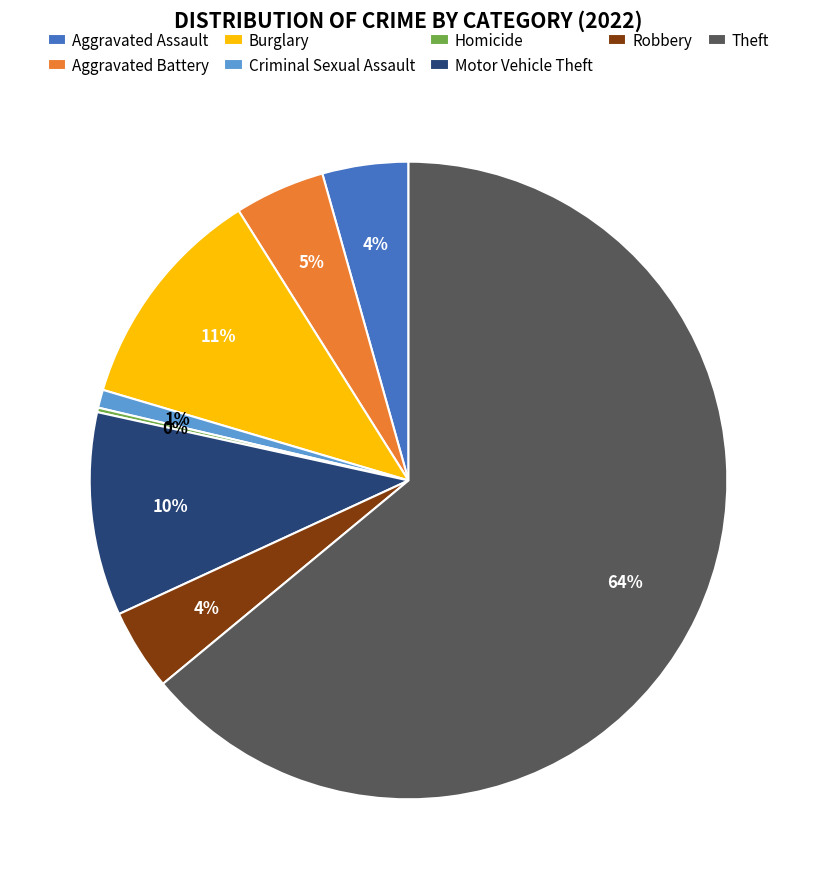

What percentage is the Robbery slice, to the nearest percent?

4%